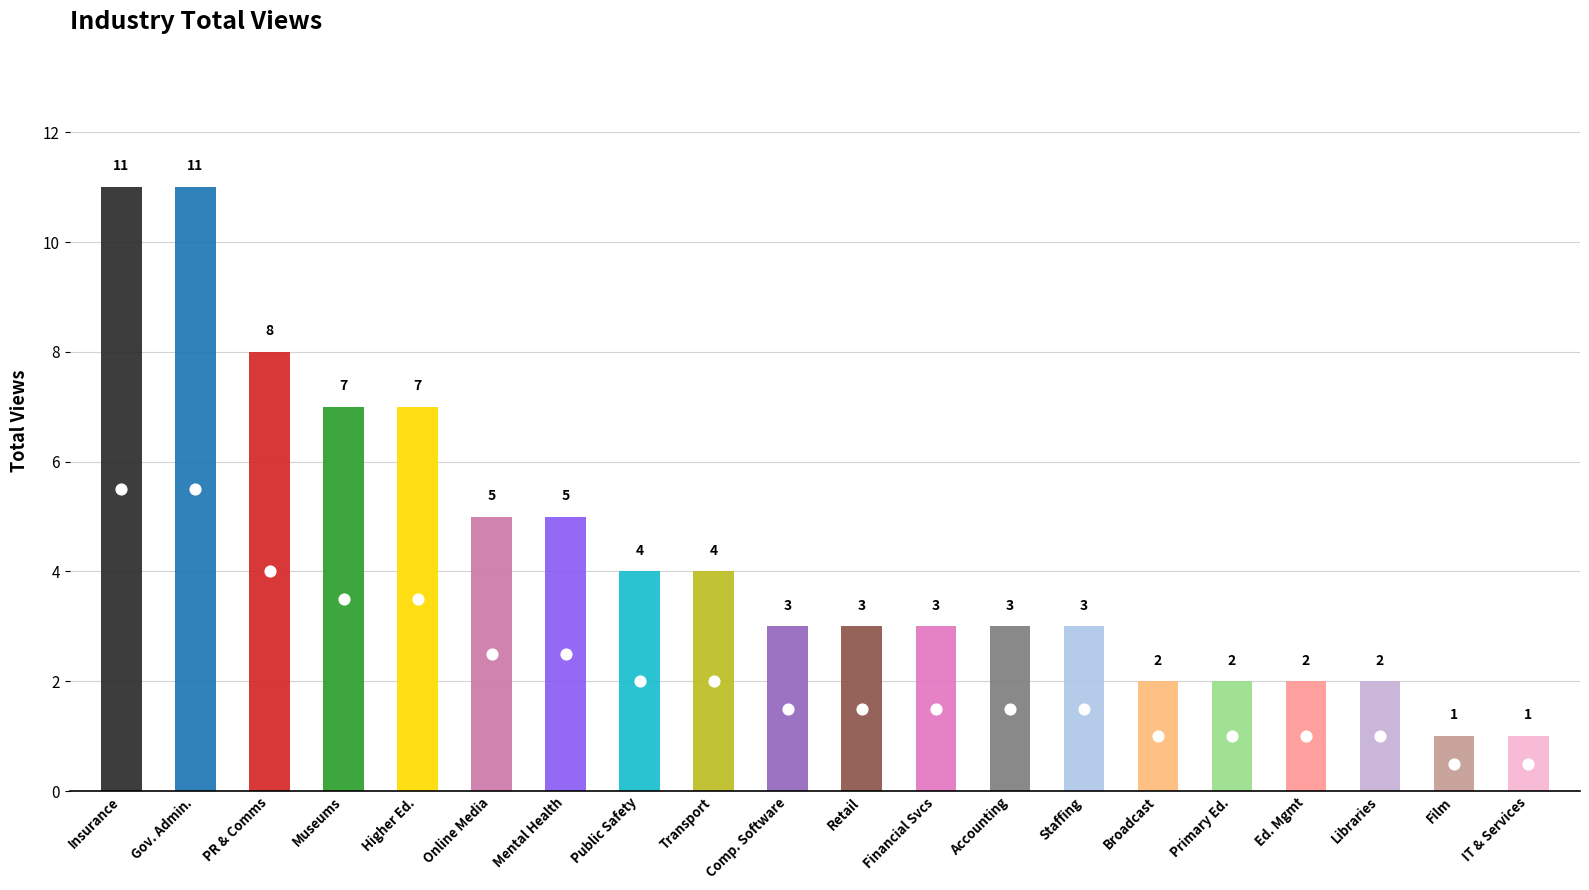

What is the change in value from Public Safety to Accounting?

-1